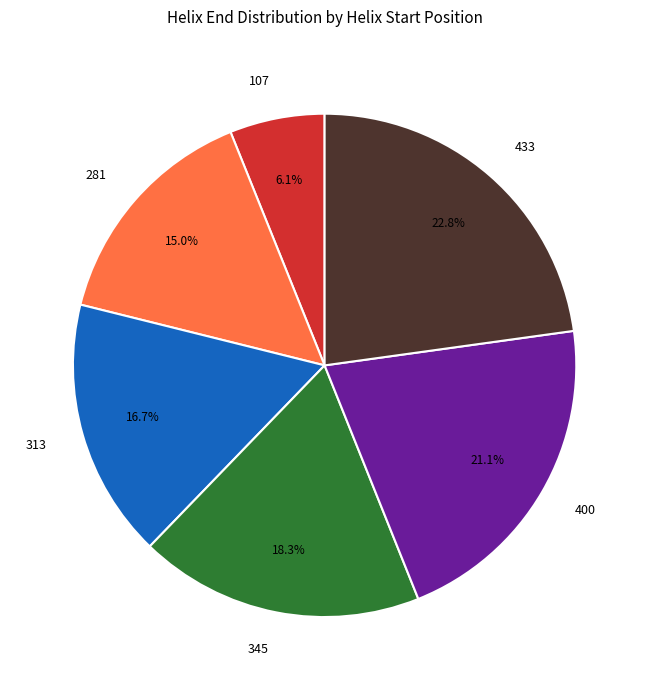

How many slices are in this pie chart?

6